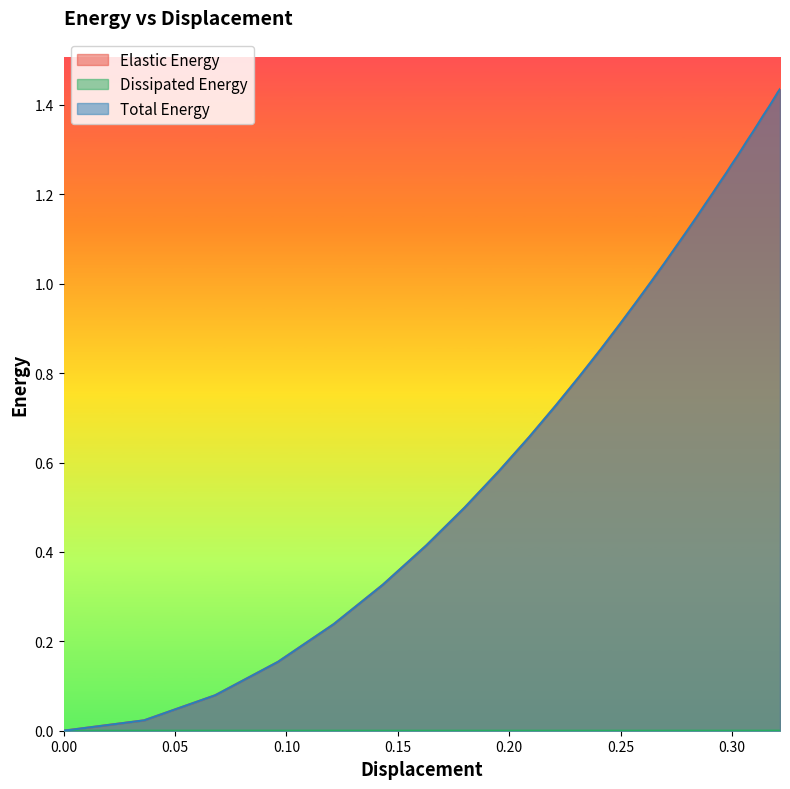

Which series has the widest spread of values?

Total Energy